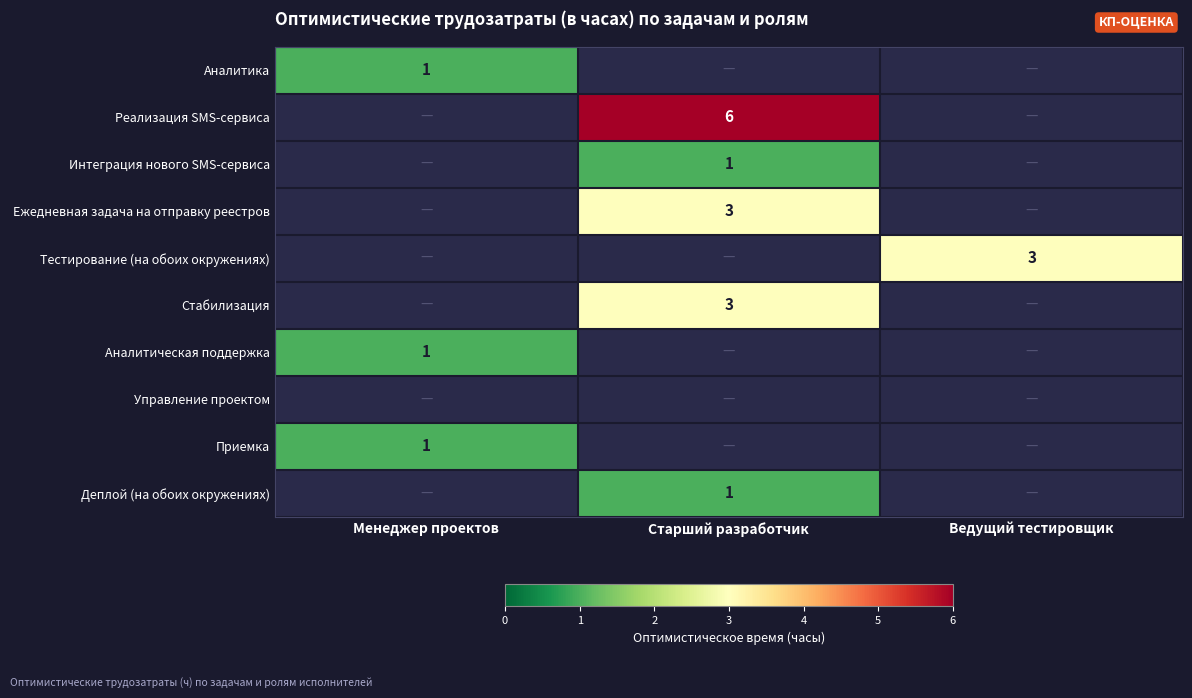

Which label corresponds to the smallest value in the chart?

Менеджер проектов